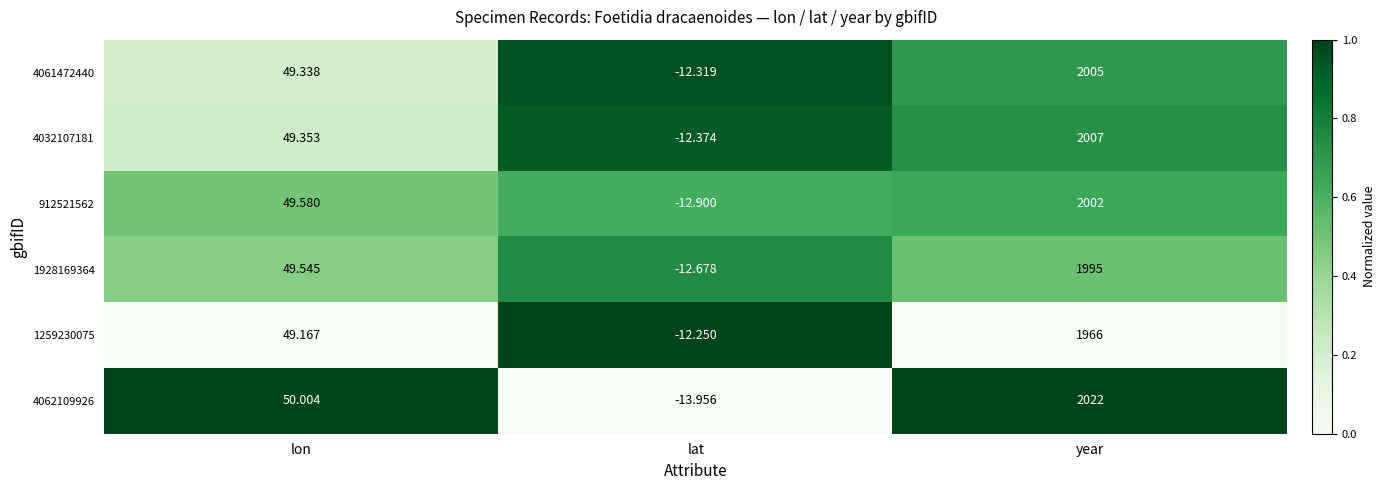

At which label does 4062109926 first exceed 50?

lon